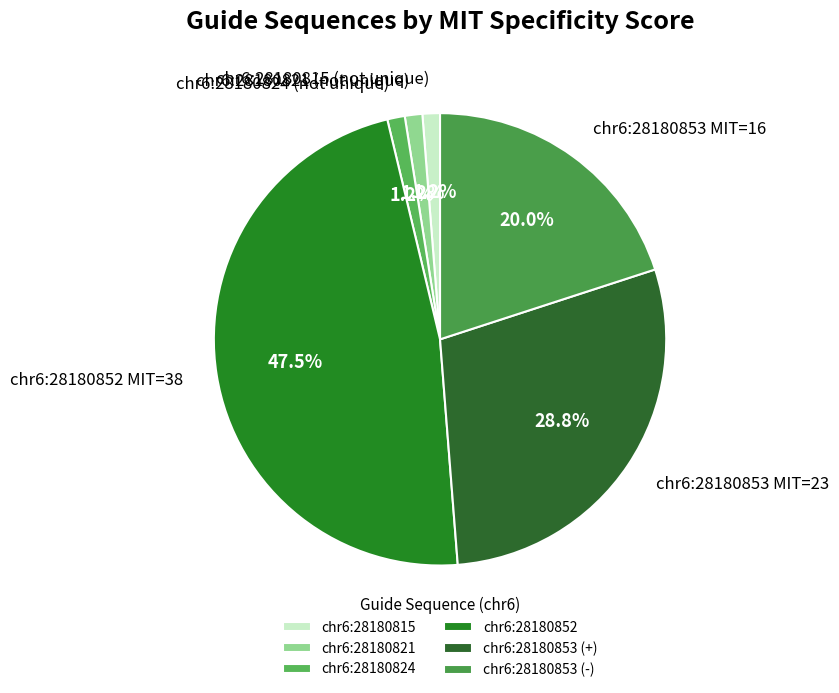

Between chr6:28180852 MIT=38 and chr6:28180824 (not unique), which is larger?

chr6:28180852 MIT=38